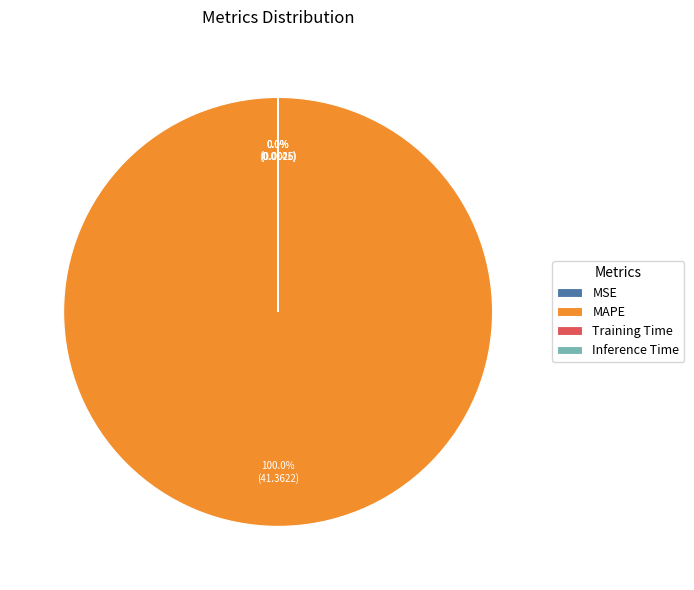

Is there a majority slice in this chart?

Yes